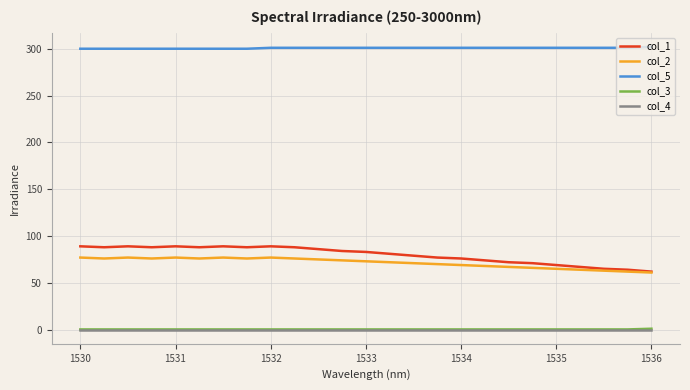

What is the greatest value displayed?

302.0